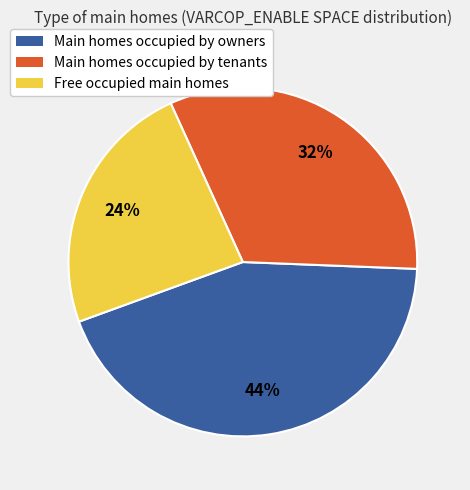

Is there any slice that represents more than half of the pie?

No